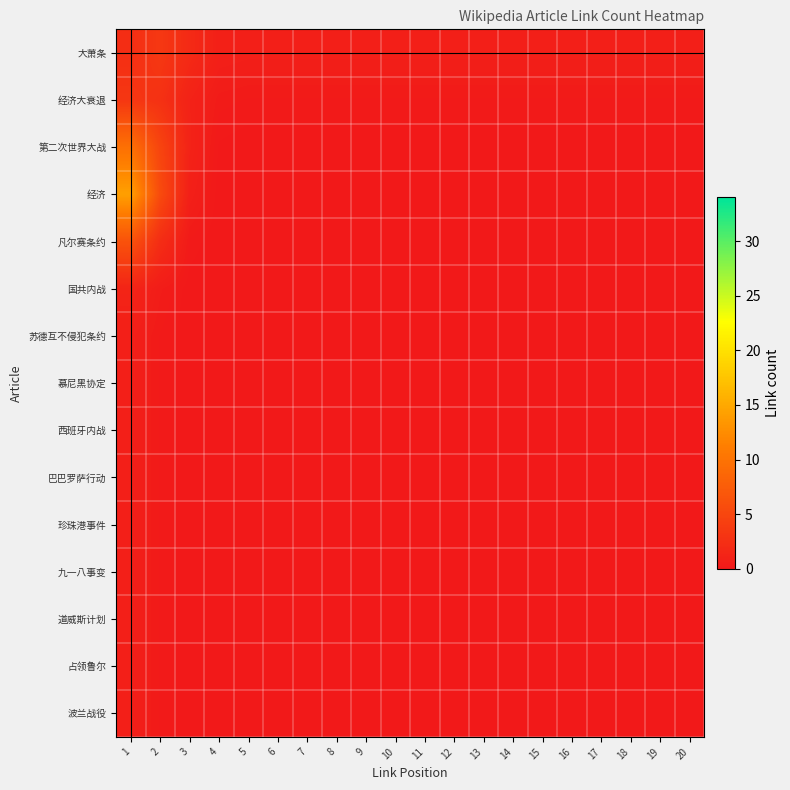

Which series has the largest total across all categories?

经济